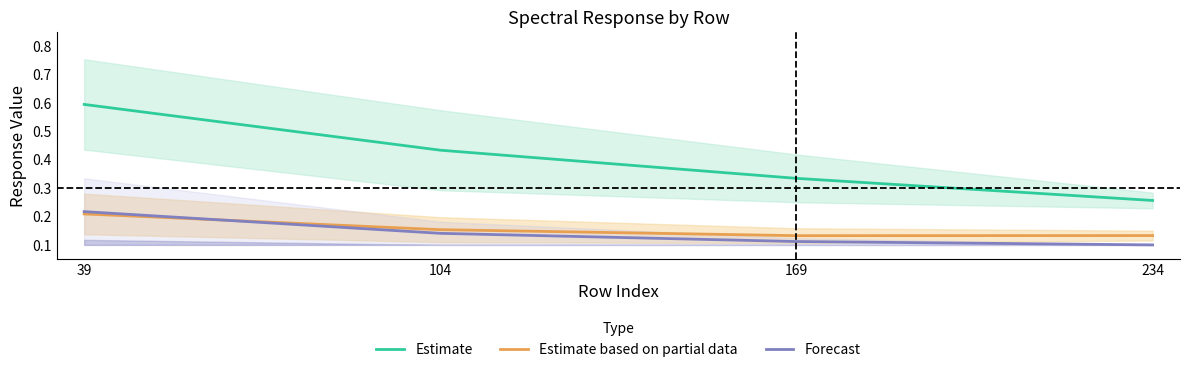

Which series has the largest range (max minus min)?

Estimate